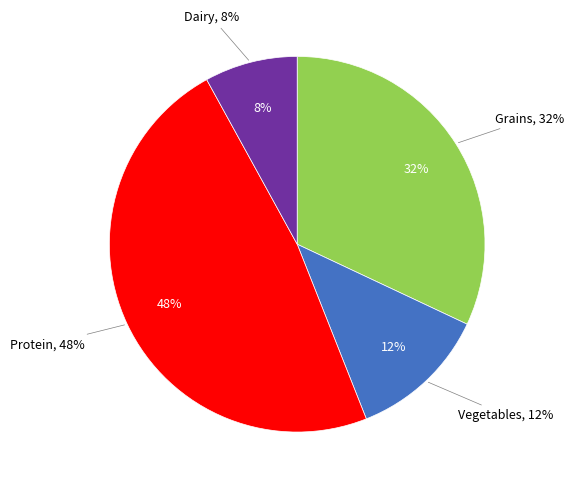

Approximately how many times larger is the value at Protein compared to Grains?

1.5